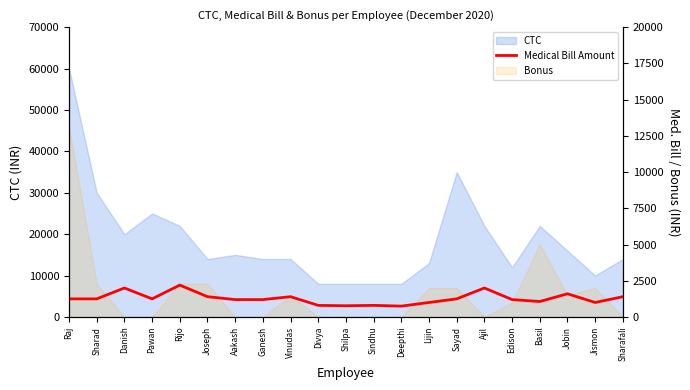

How many lines are shown in the chart?

1